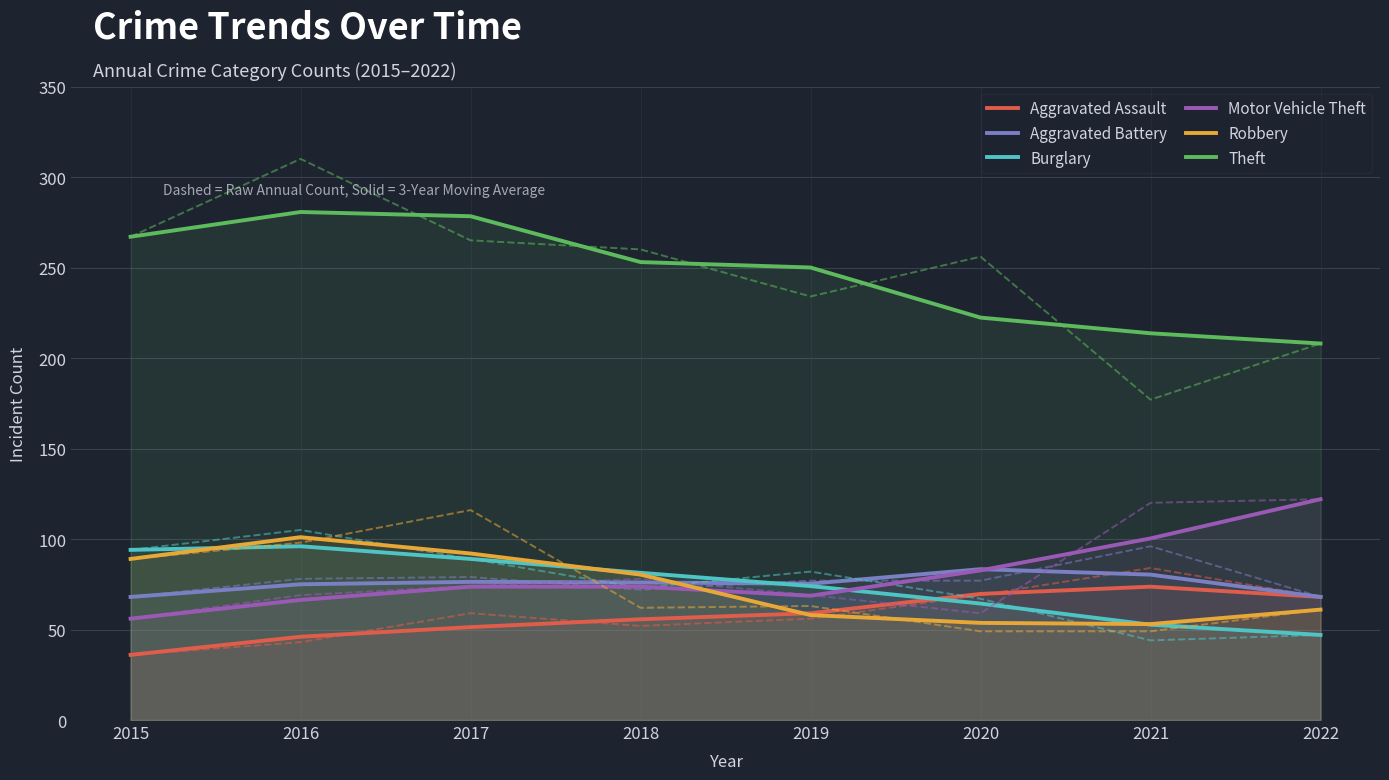

True or false: Motor Vehicle Theft and Theft cross at least once.

False